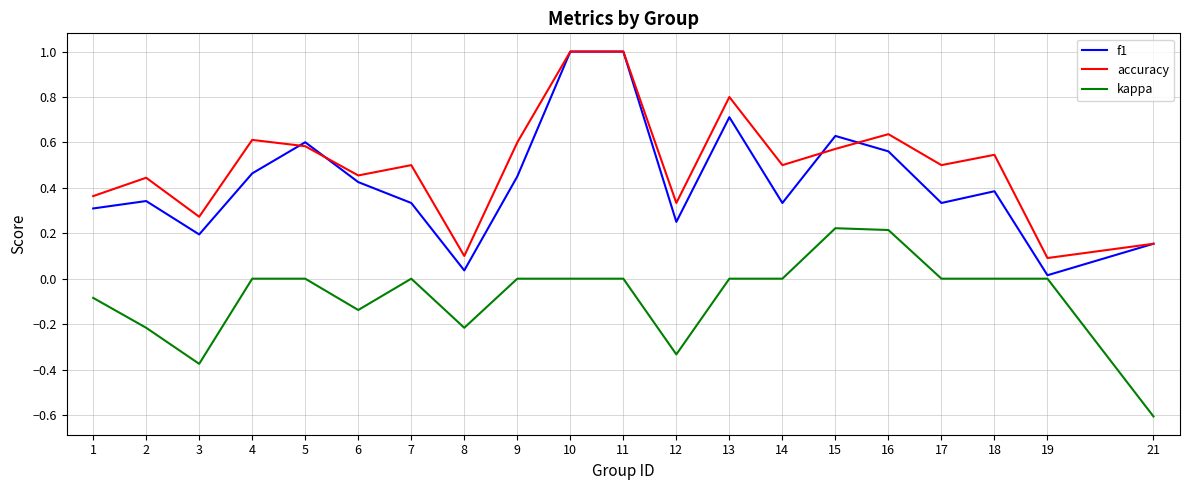

True or false: accuracy has a value of 0.6 at 1.

False